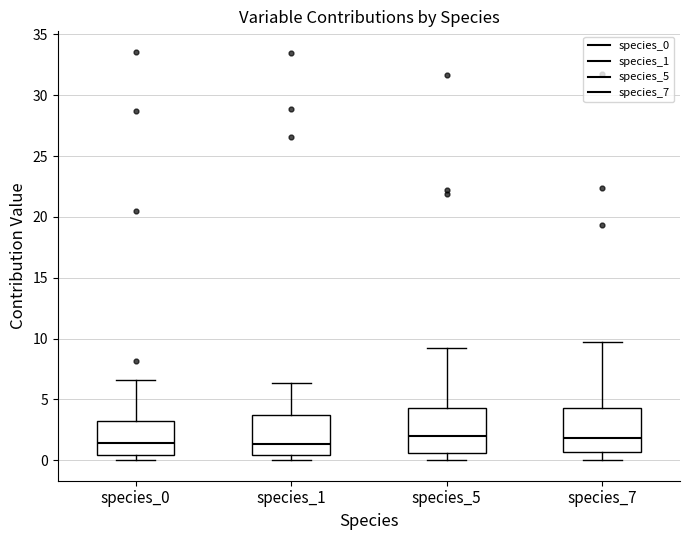

Where is the lower edge of the box for species_0 on the y-axis? The values are not printed on the chart, so give them approximately, as read against the axis.

0.5